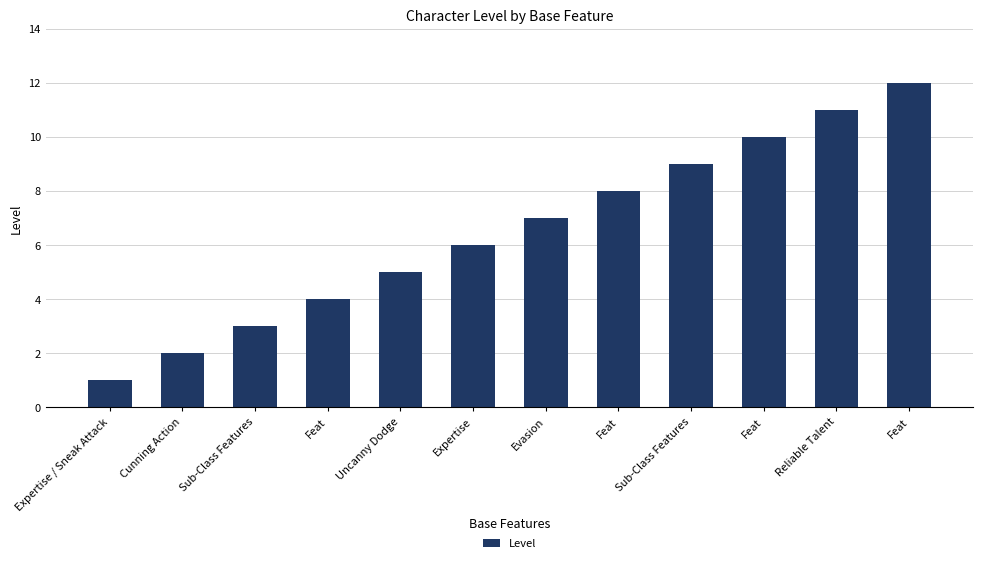

What is the label of the 12th bar from the right?

Expertise / Sneak Attack